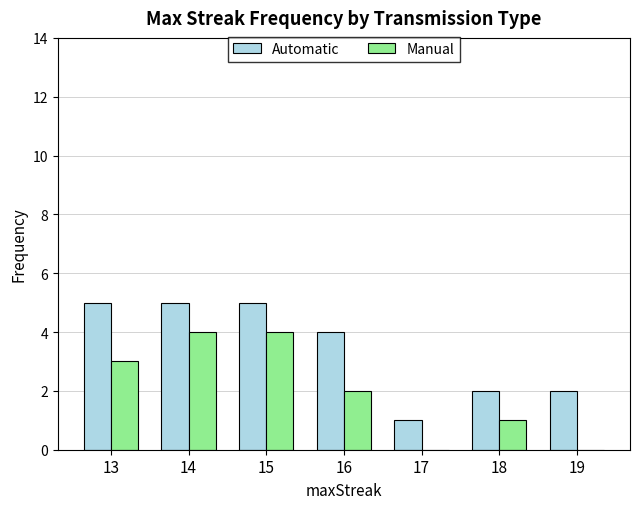

What is the maximum value for Manual?

4